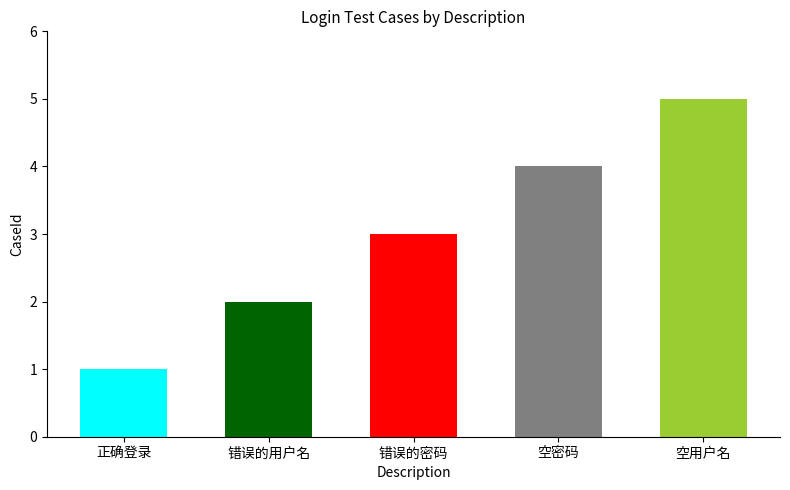

At which category does the chart reach its minimum across all series?

正确登录